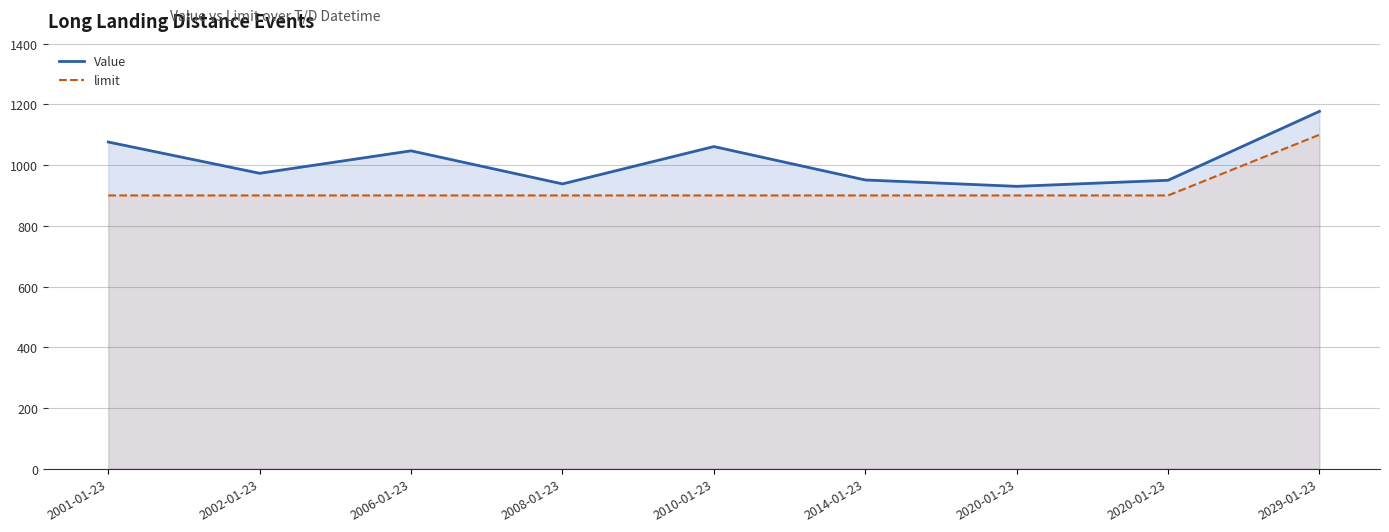

The Value series shows 1517 at 2006-01-23. True or false?

False